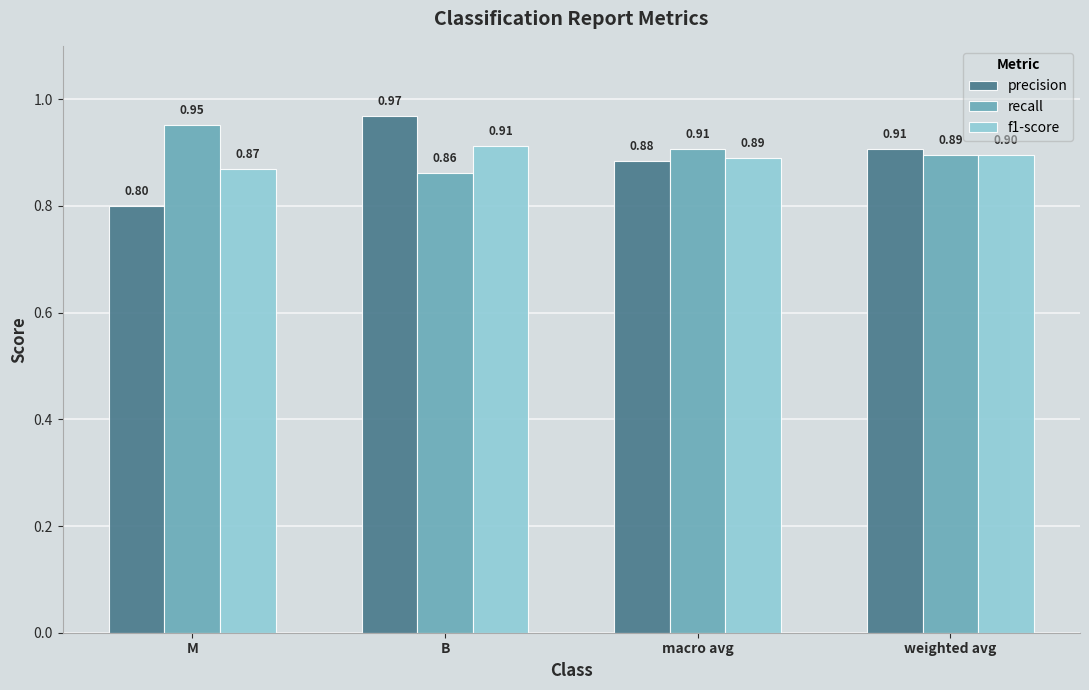

Which label corresponds to the largest value in the chart?

B